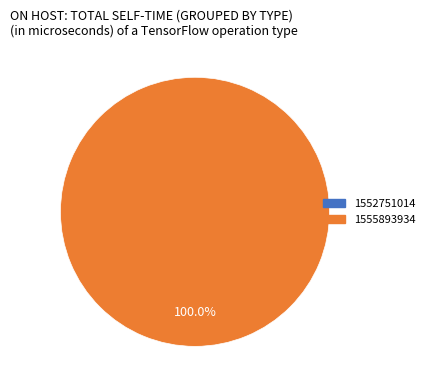

Count the number of slices in the pie.

1